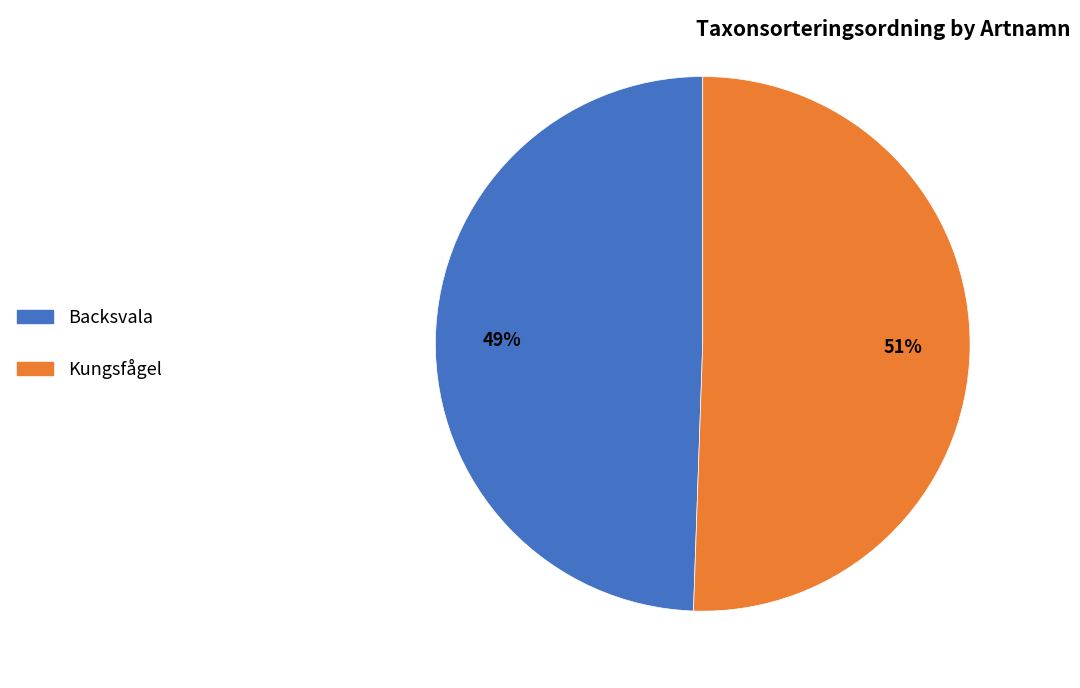

What percentage is the Backsvala slice, to the nearest percent?

49%